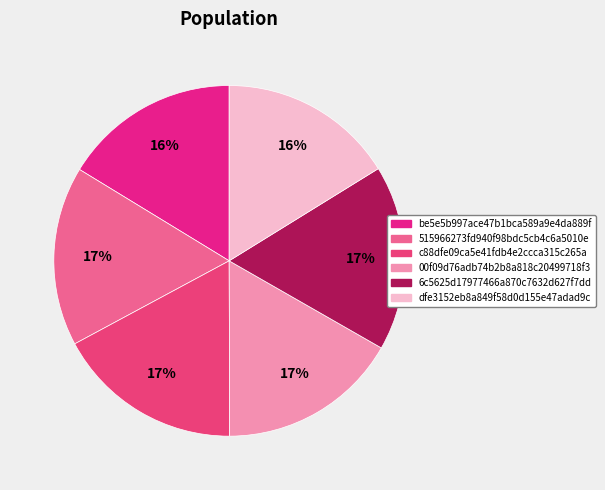

Count the number of slices in the pie.

6